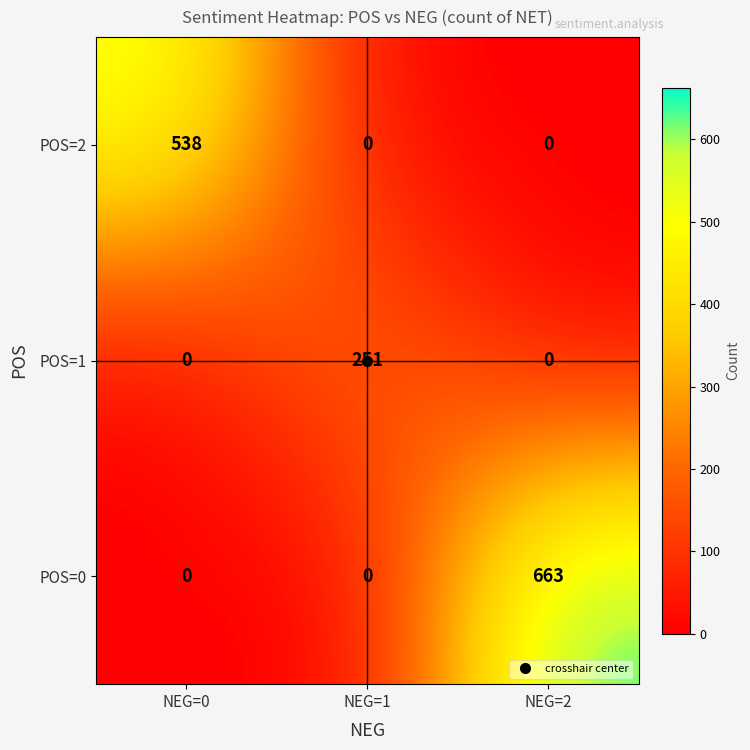

Between NEG=0 and NEG=2, which series saw the biggest shift?

POS=0